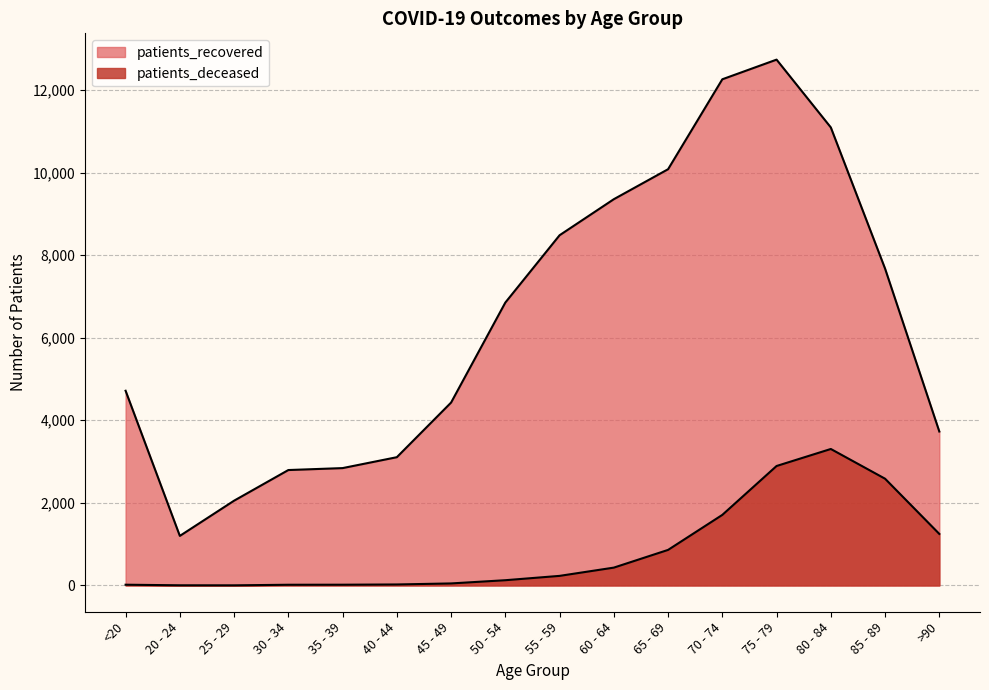

The value of patients_deceased at 65 - 69 is 861. True or false?

True